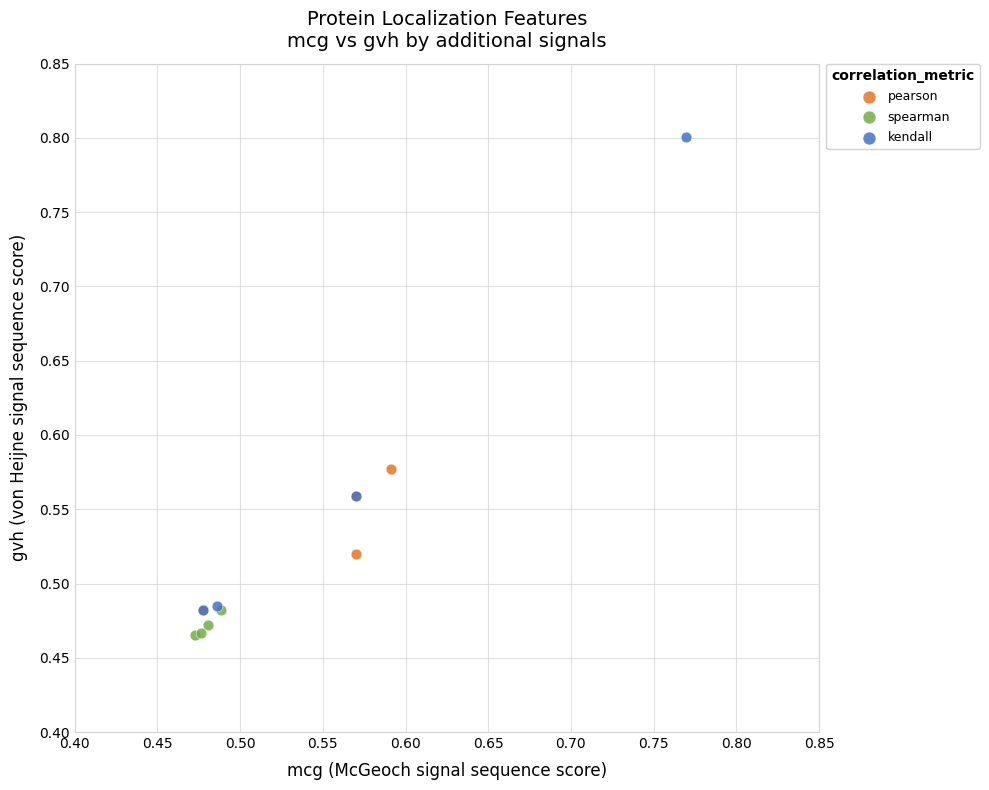

Which series has the widest spread of Y values?

kendall